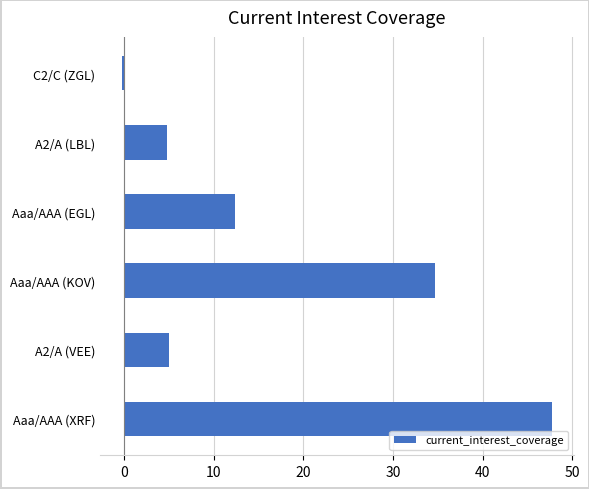

What is the sum of all values?

104.2